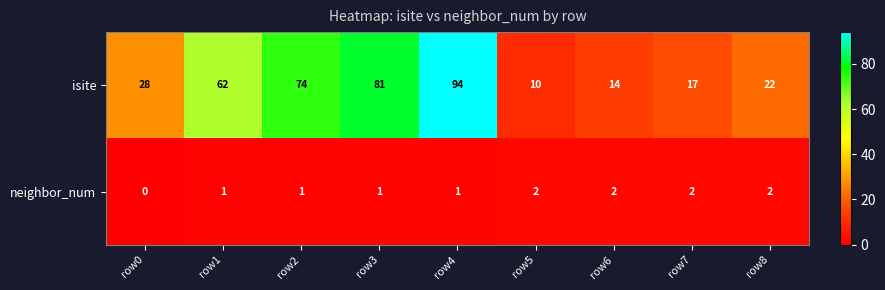

The neighbor_num series shows 1 at row1. True or false?

True